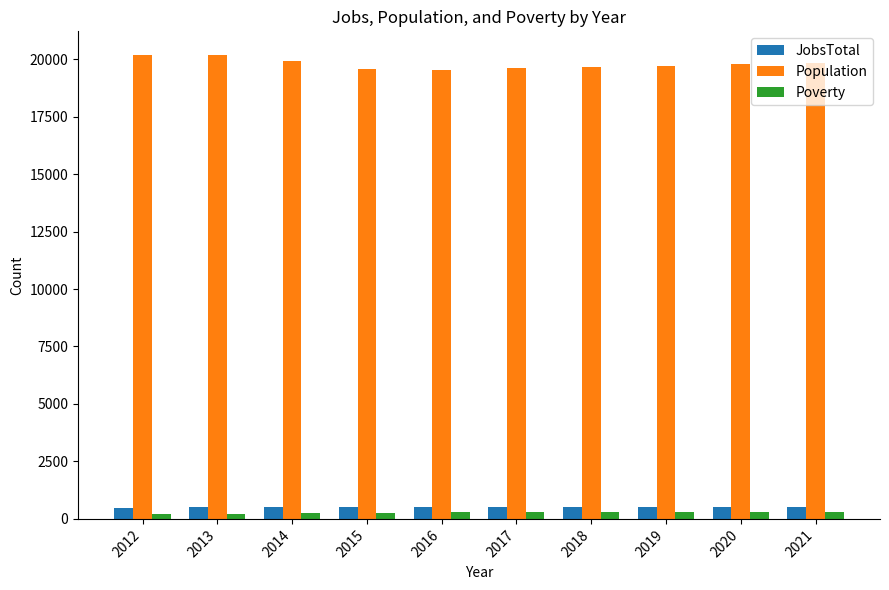

What value does the Population series have at 2014, to the nearest 50?

19900